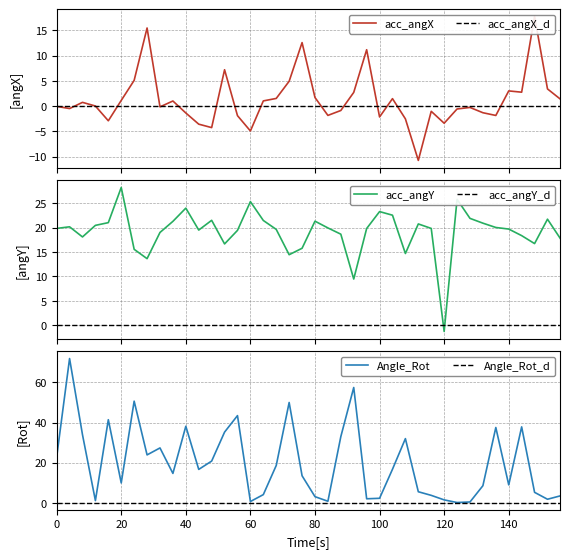

What is the lowest value of the acc_angY series?

-1.3